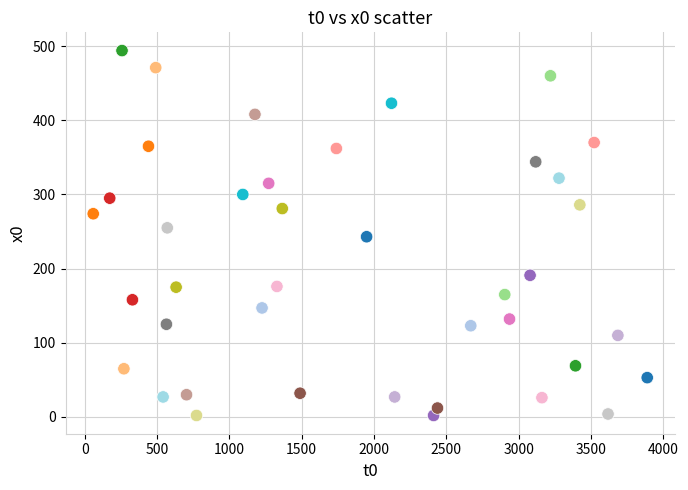

What is the range of Y values (max minus min)?

492